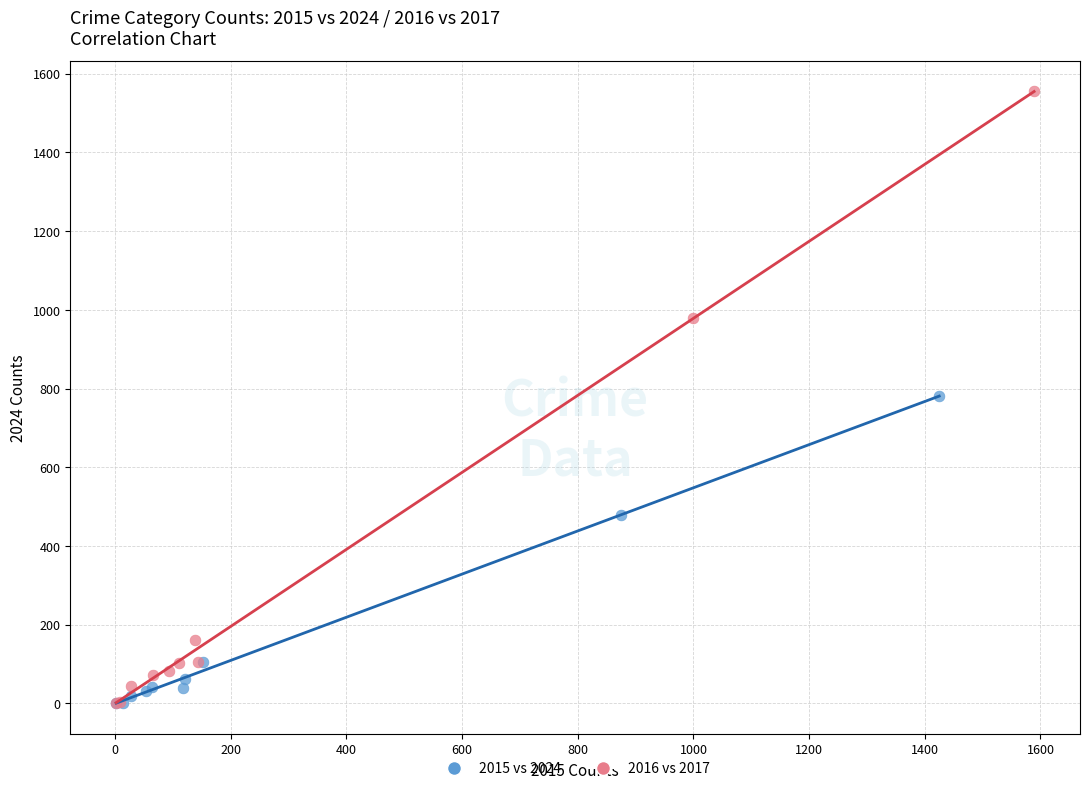

Which series has the widest spread of Y values?

2016 vs 2017